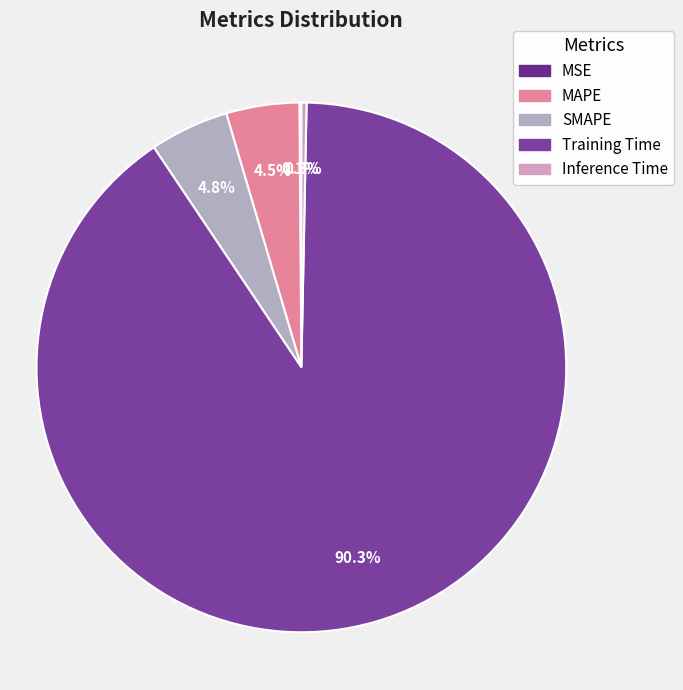

How many slices are in this pie chart?

5